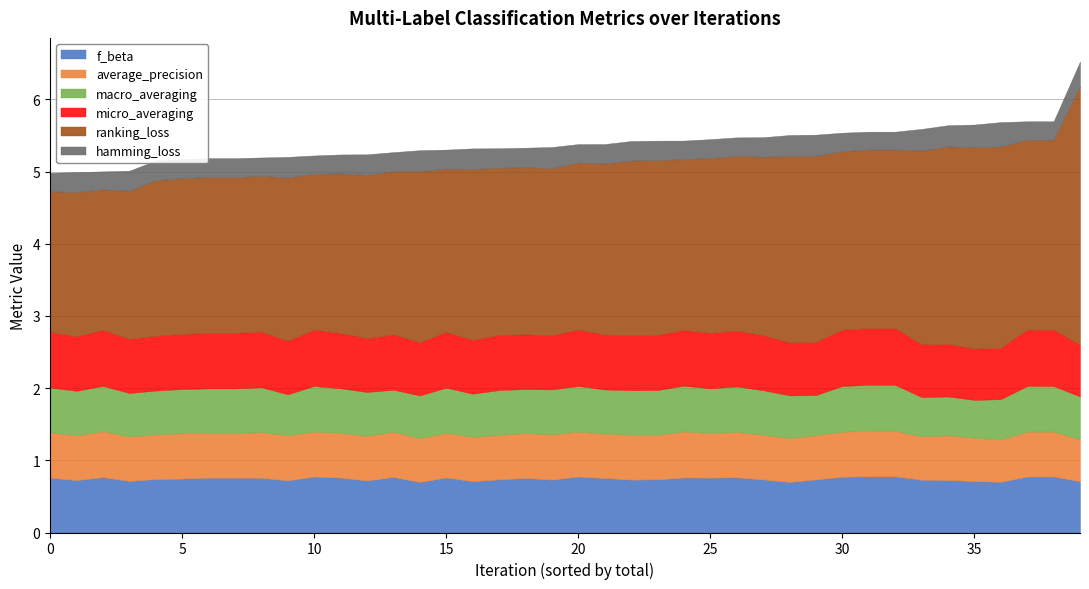

Rank the series by their maximum value, from lowest to highest.

hamming_loss, macro_averaging, average_precision, f_beta, micro_averaging, ranking_loss